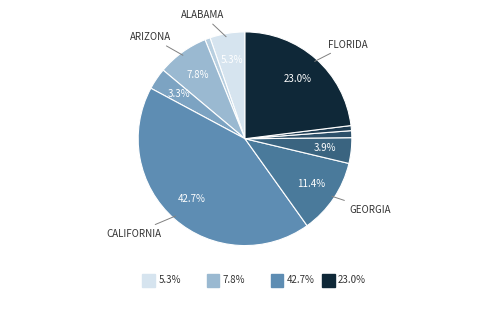

True or false: California accounts for 28% of the total.

False